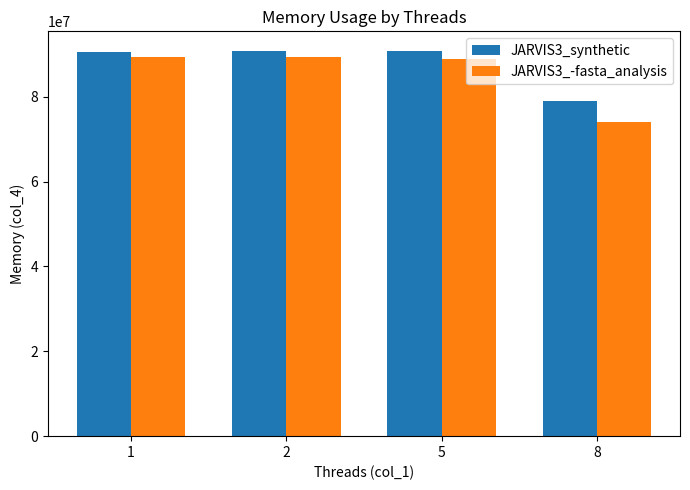

The JARVIS3_-fasta_analysis series shows 88954880 at 5. True or false?

True